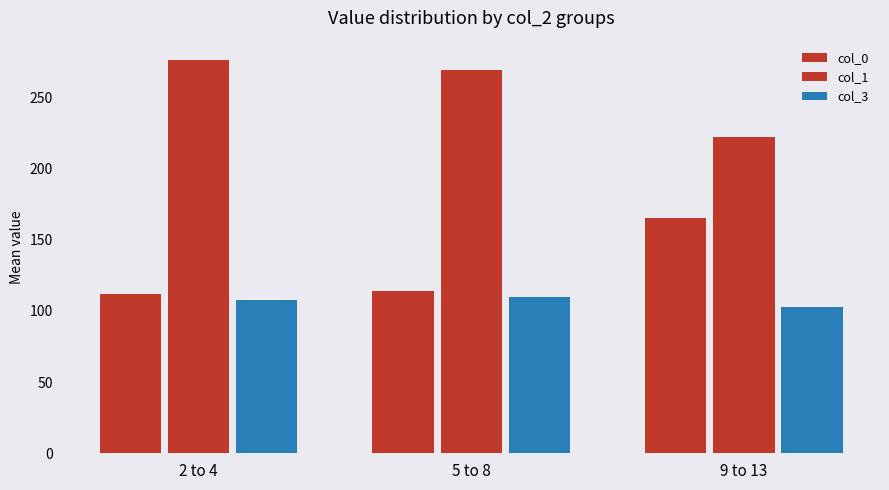

What is the total value across all series at 5 to 8?

493